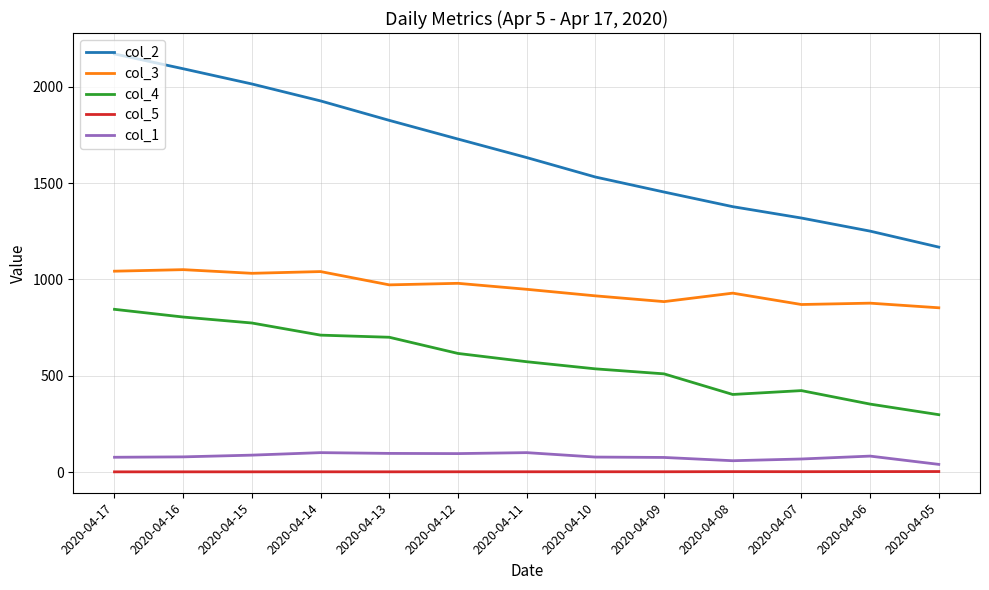

The value of col_2 at 2020-04-17 is 1255.1. True or false?

False